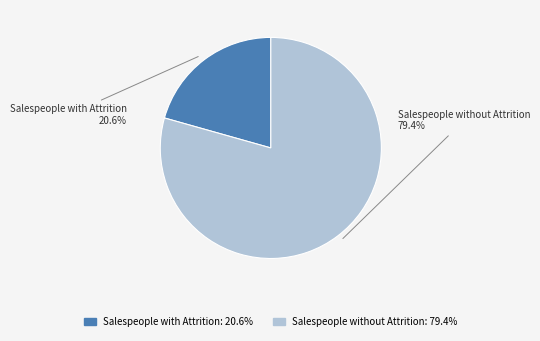

To the nearest percent, what percentage of the pie is Salespeople without Attrition?

79%